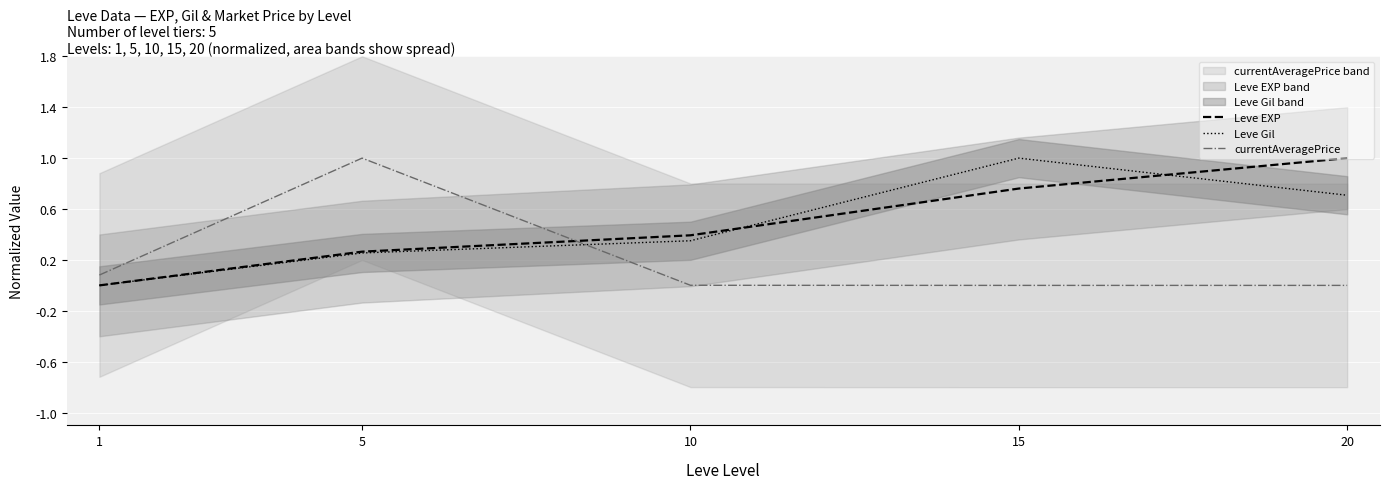

Where do currentAveragePrice and Leve EXP first cross each other?

5 and 10